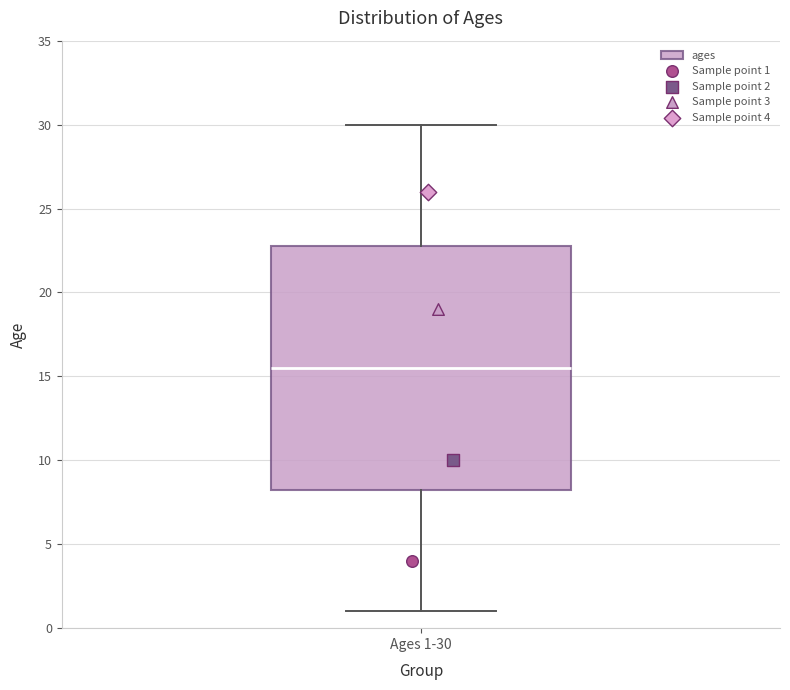

Read this box plot against the y-axis: the position of the median line, the range covered by the box, and the ends of both whiskers. The values are not printed on the chart, so give them approximately, as read against the axis.

median 15.5, box 8.5 to 23.0, whiskers 1.0 to 30.0